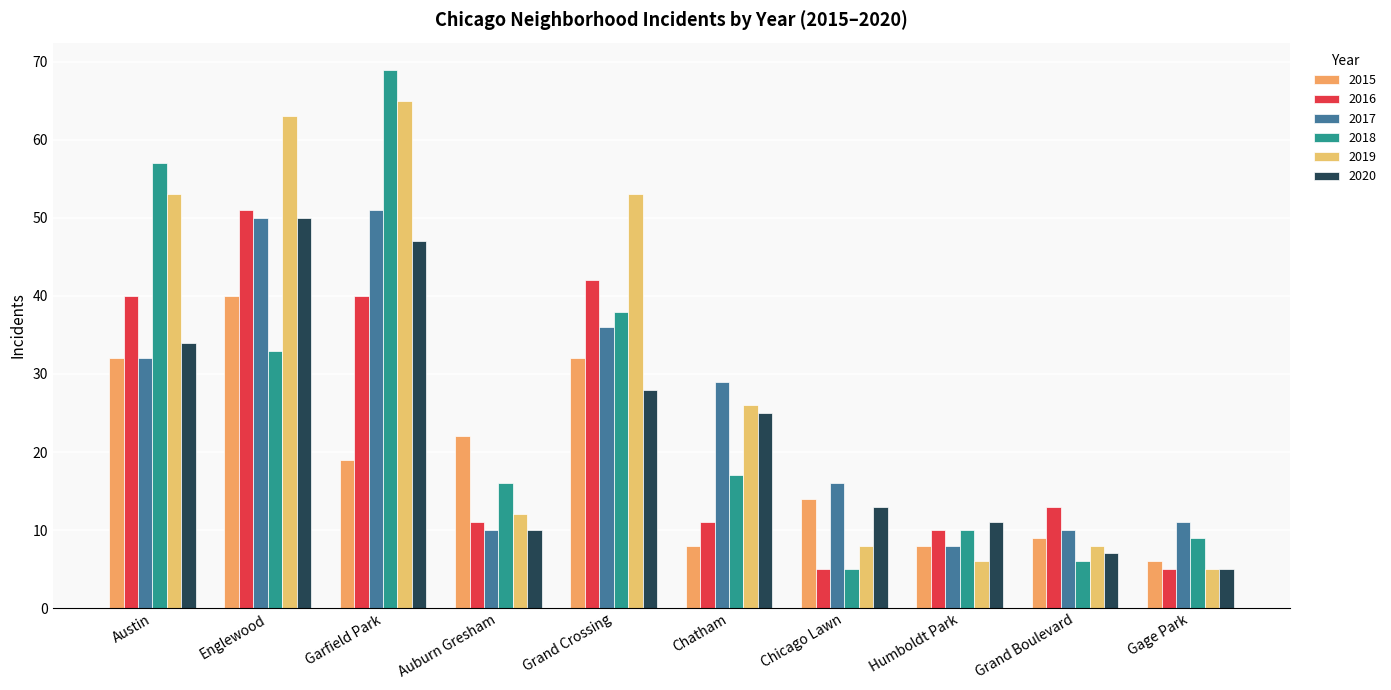

What is the value of the 2015 bar at the 8th from the left?

8